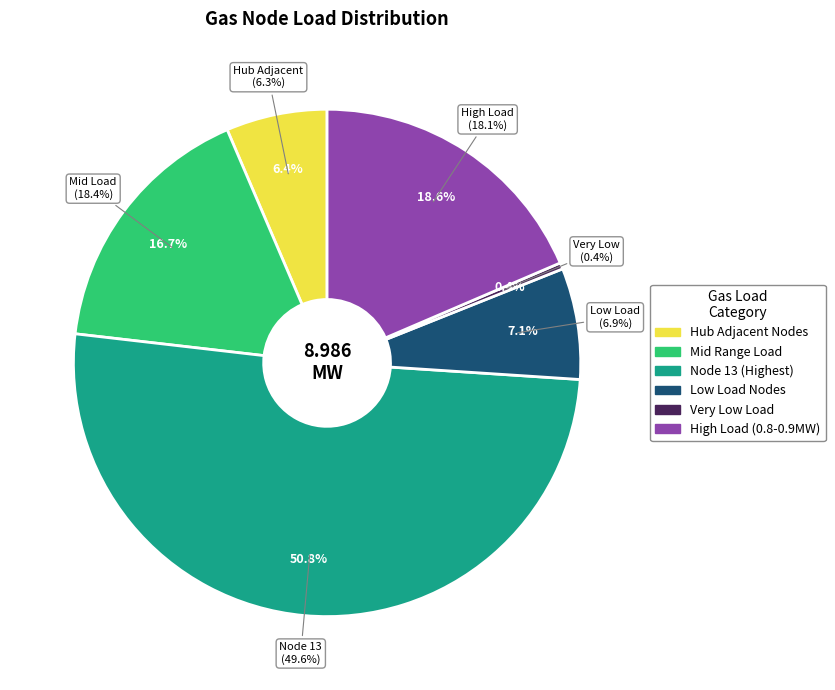

The Node 4 slice represents 1% of the pie. True or false?

False